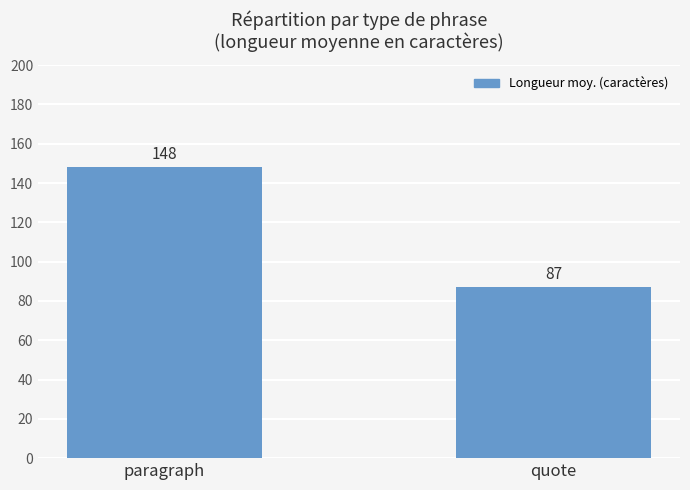

Between quote and paragraph, which is larger?

paragraph